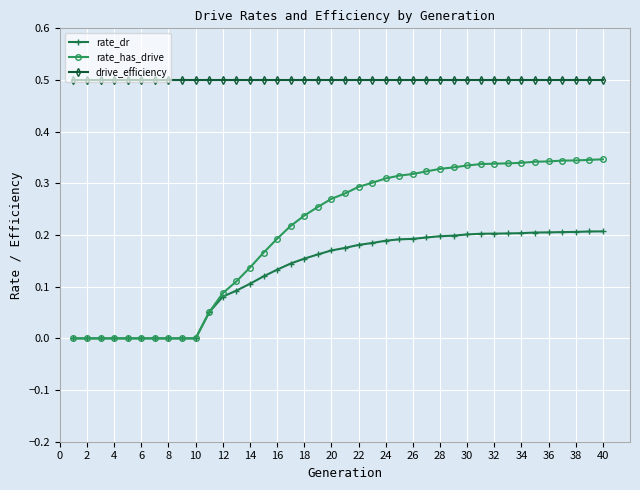

Which series has the largest range (max minus min)?

rate_has_drive